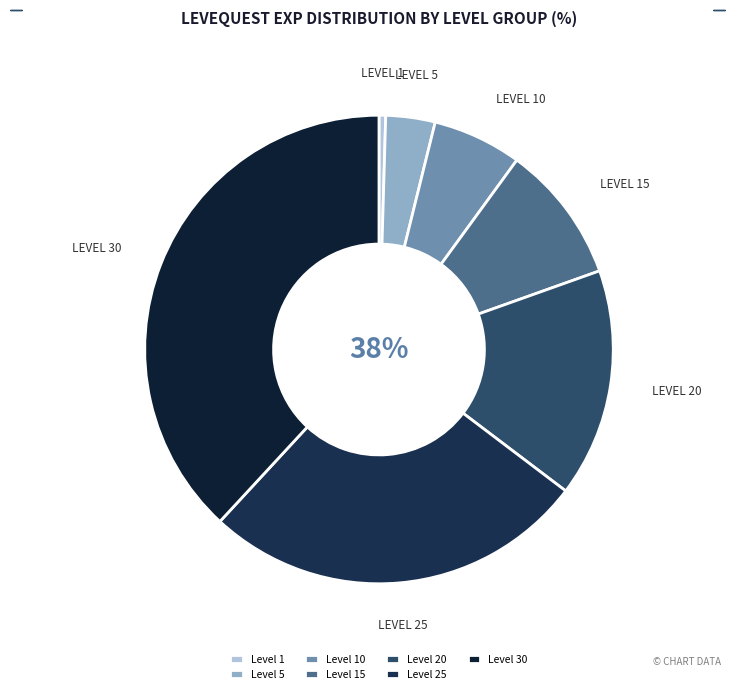

To the nearest percent, what percentage of the pie is Level 30?

38%